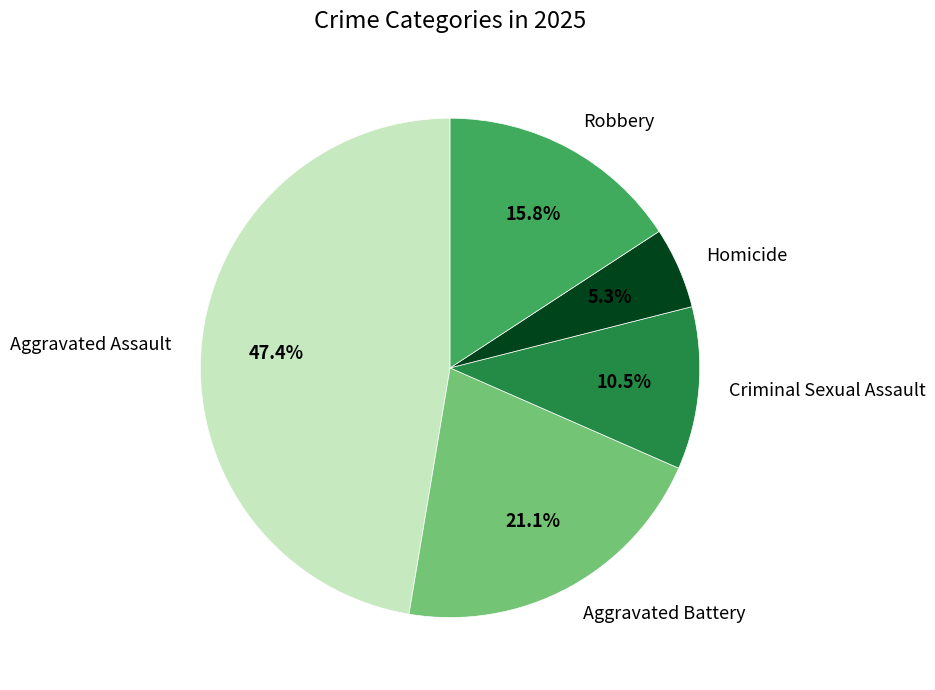

Count the number of slices in the pie.

5